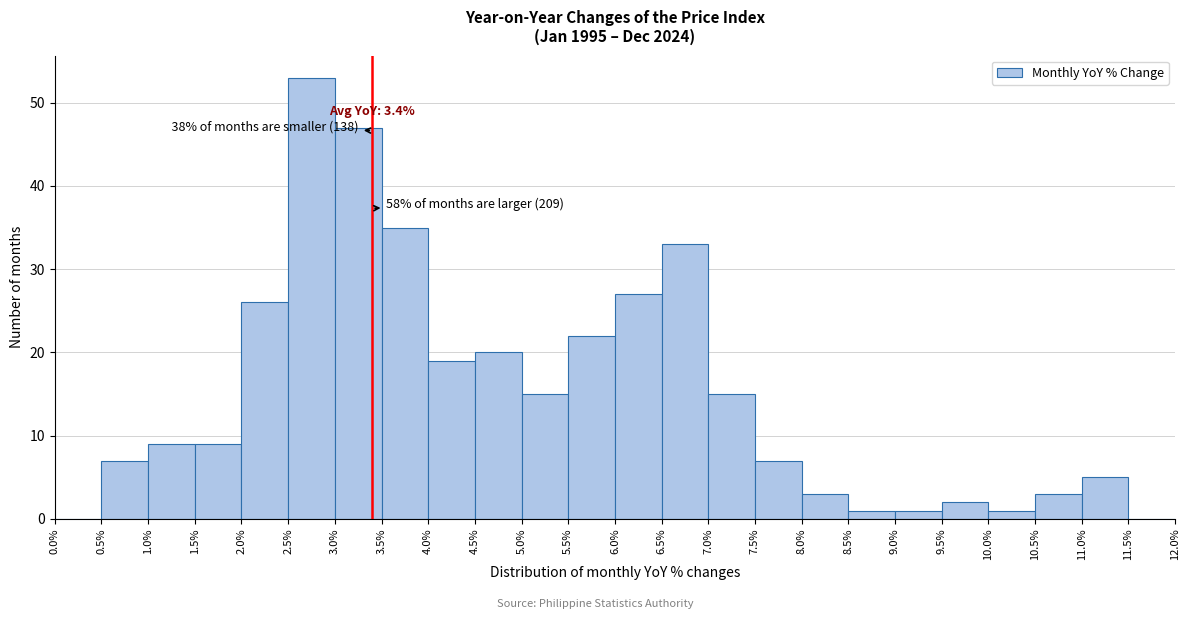

Over which range of the x-axis is the bar tallest?

2.5% to 3.0%